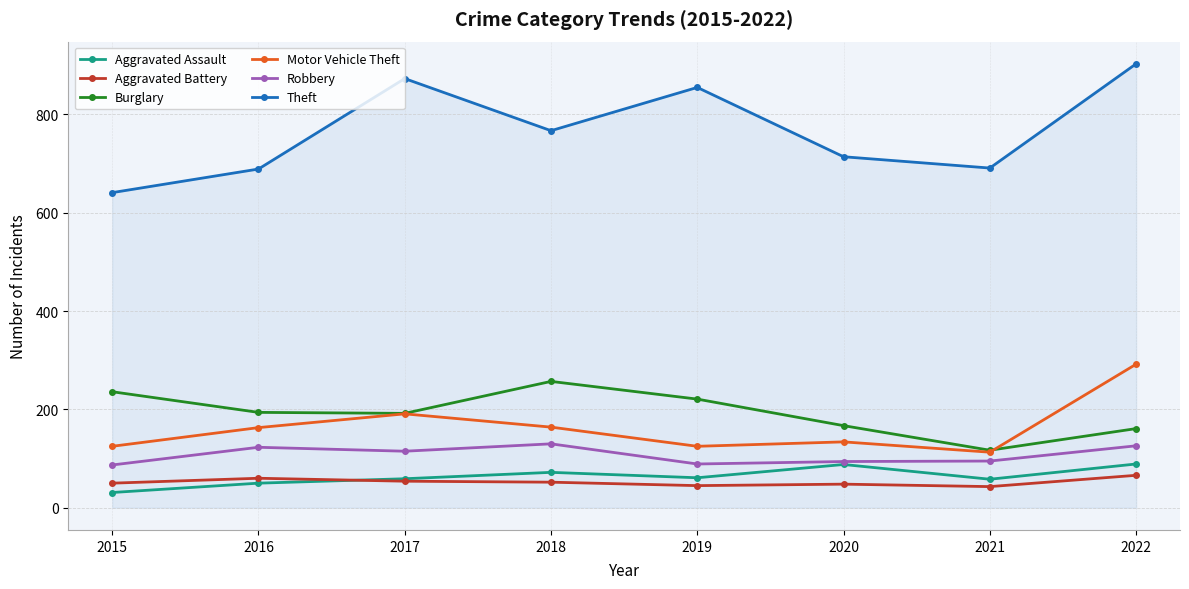

At which category does Theft reach its first local peak?

2017